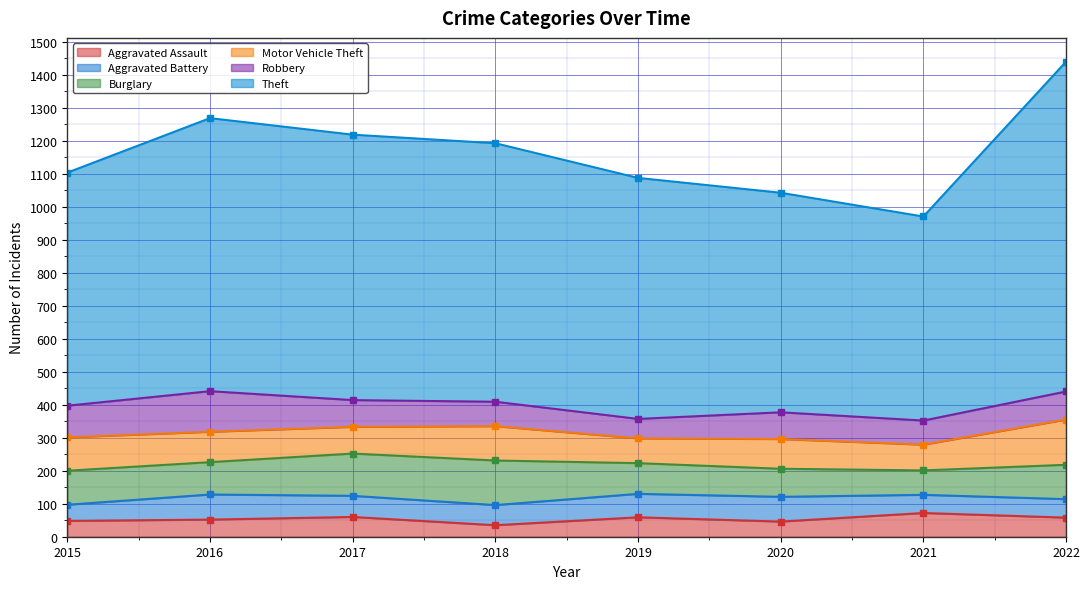

Rank the series at 2016 from highest to lowest value.

Theft, Robbery, Burglary, Motor Vehicle Theft, Aggravated Battery, Aggravated Assault